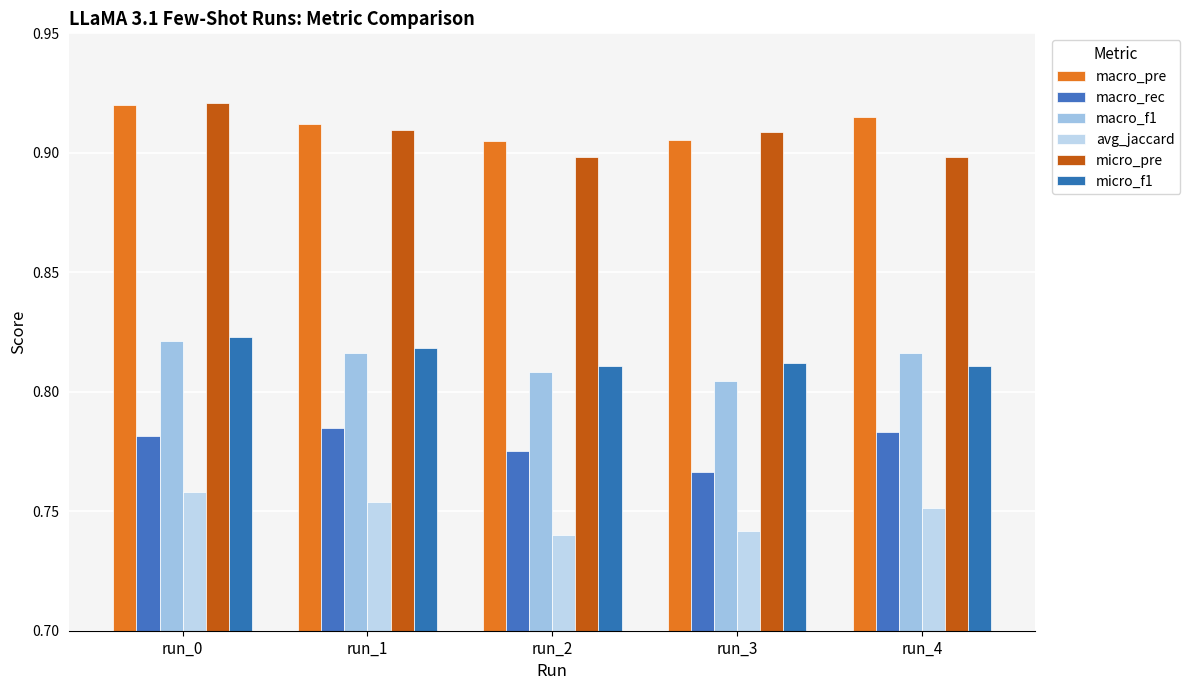

What is the sum of the macro_pre values at run_1 and run_2?

1.8